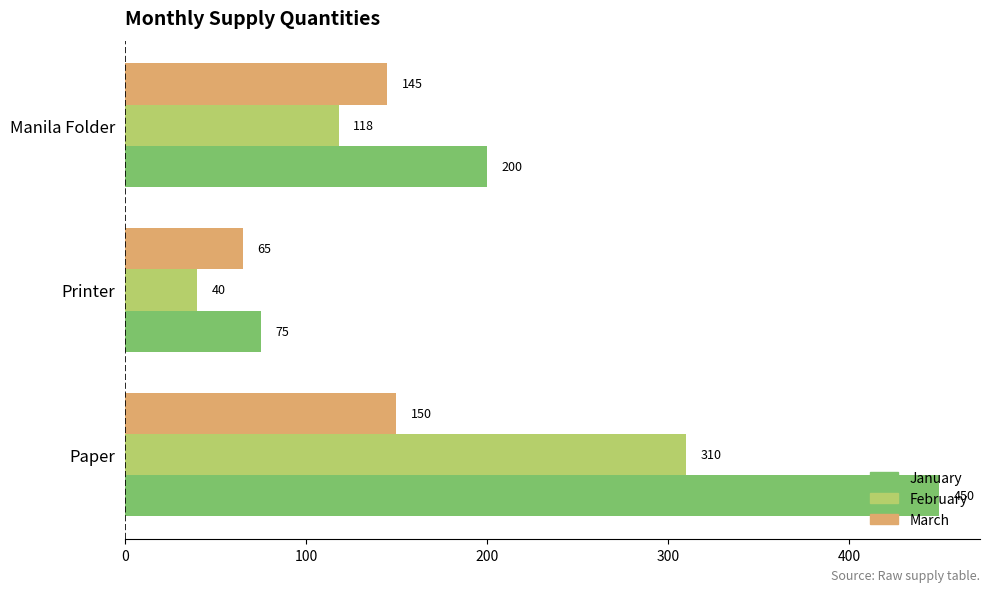

Between Printer and Manila Folder, which series saw the biggest shift?

January